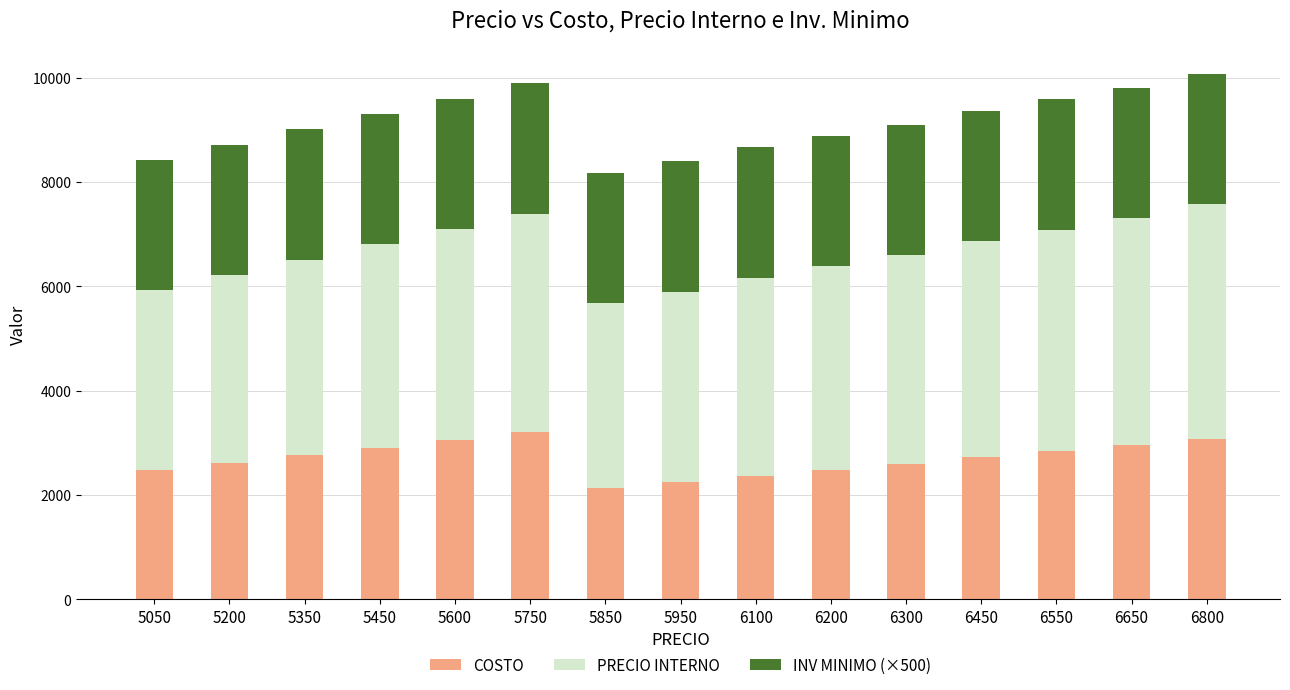

What value does the COSTO series have at 6200?

2479.5